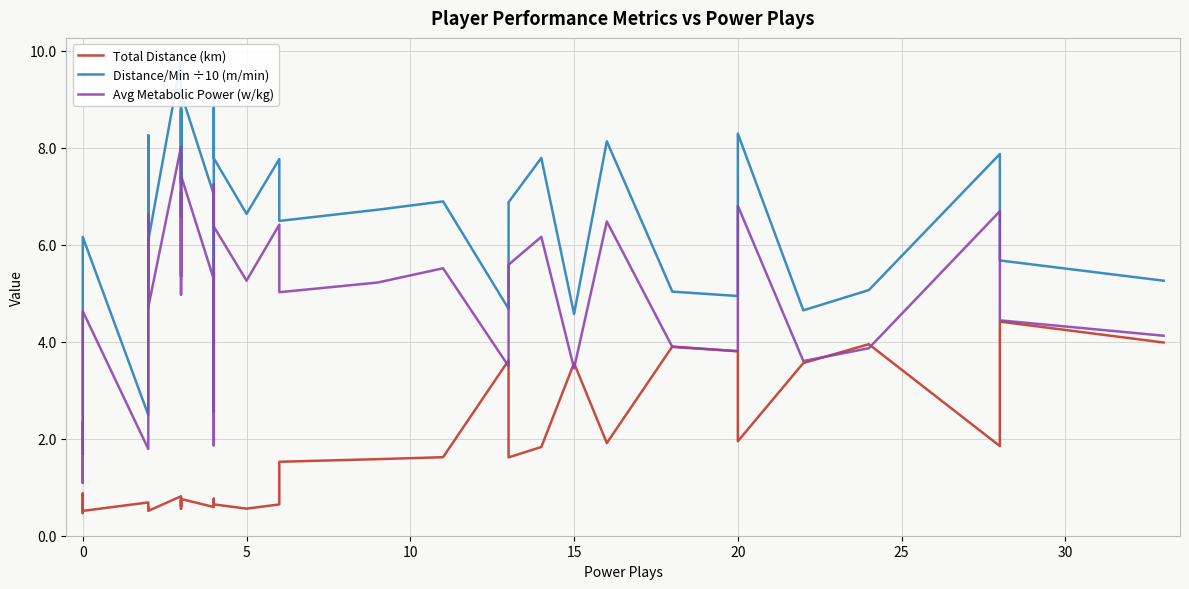

True or false: Avg Metabolic Power (w/kg) and Distance/Min ÷10 (m/min) cross at least once.

False